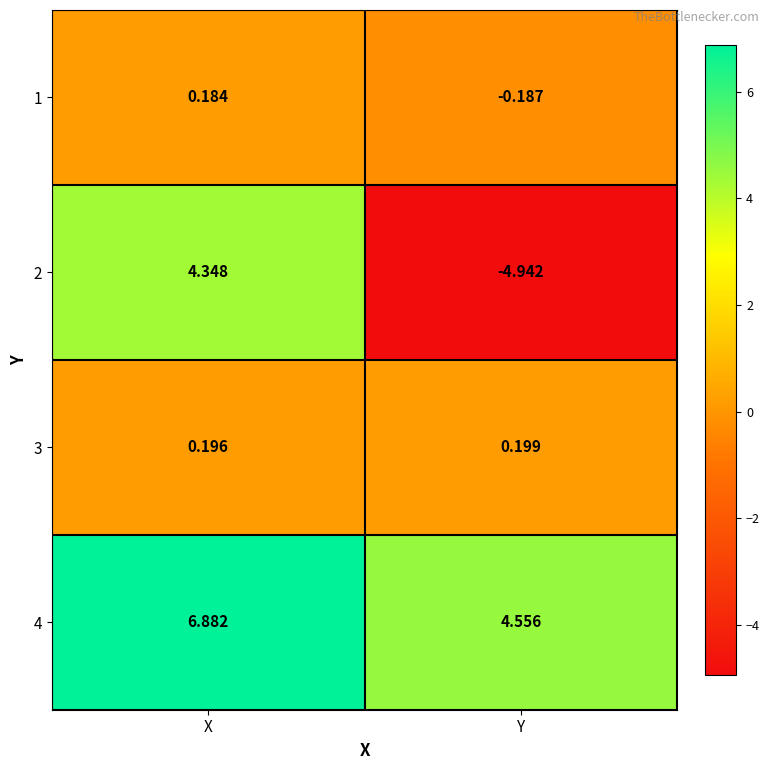

Rank the categories by 3 value from highest to lowest.

Y, X